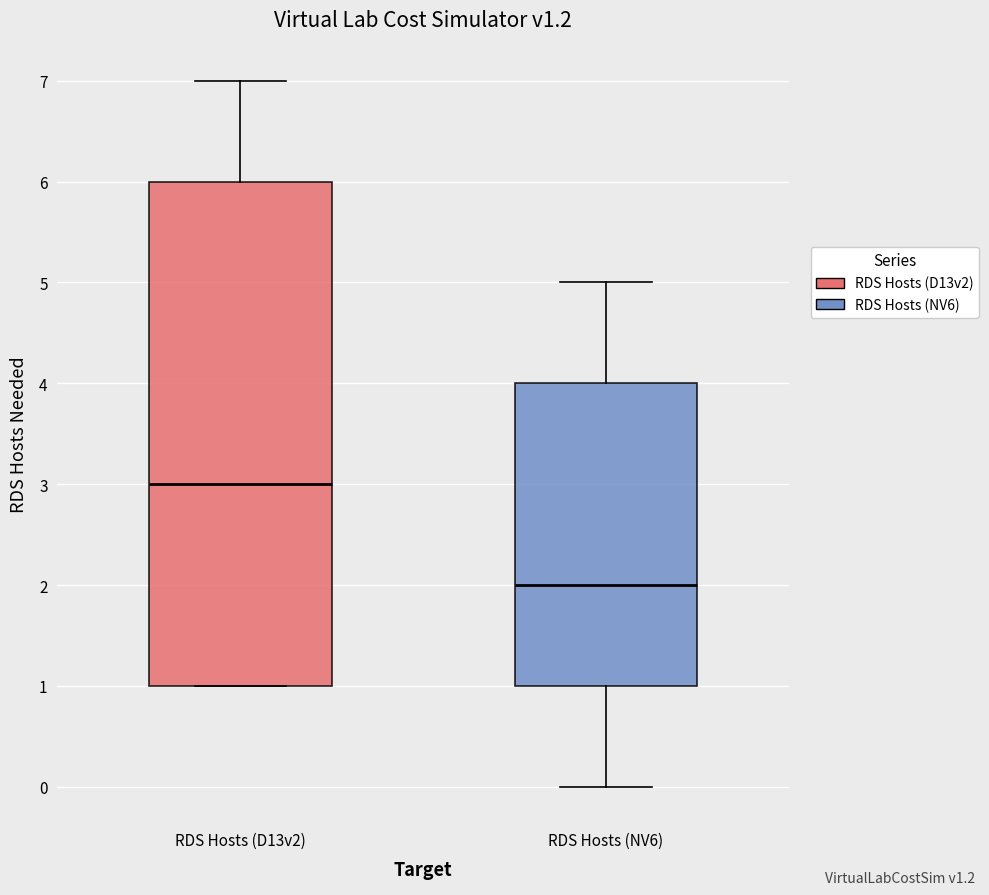

Reading left to right, read every box against the y-axis: the position of its median line, the range the box covers, and the ends of its whiskers. The values are not printed on the chart, so give them approximately, as read against the axis.

RDS Hosts (D13v2): median 3, box 1 to 6, whiskers 1 to 7
RDS Hosts (NV6): median 2, box 1 to 4, whiskers 0 to 5